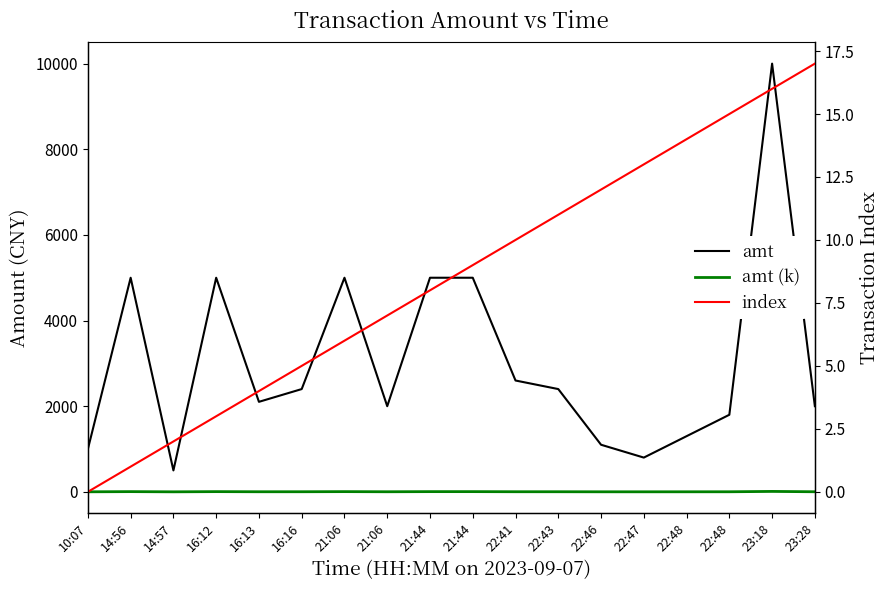

At which category does amt reach its first local valley?

14:57